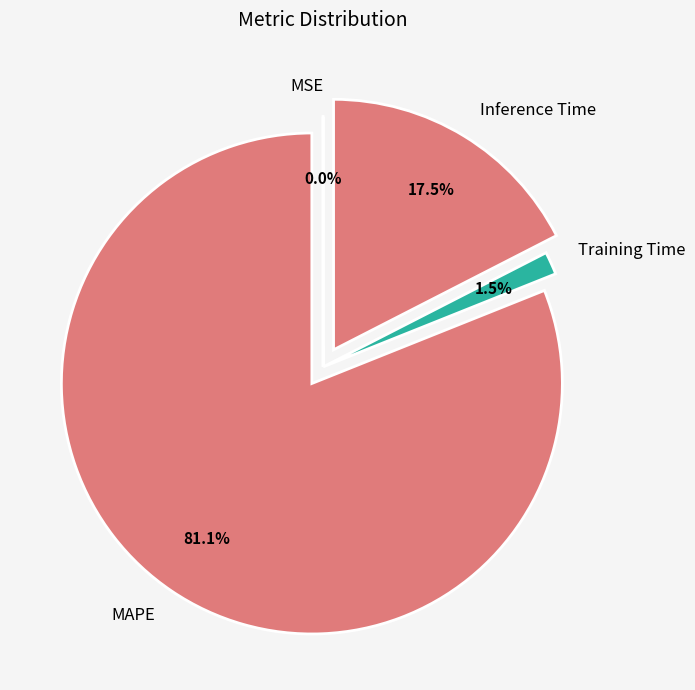

Does MAPE represent more than half of the total?

Yes